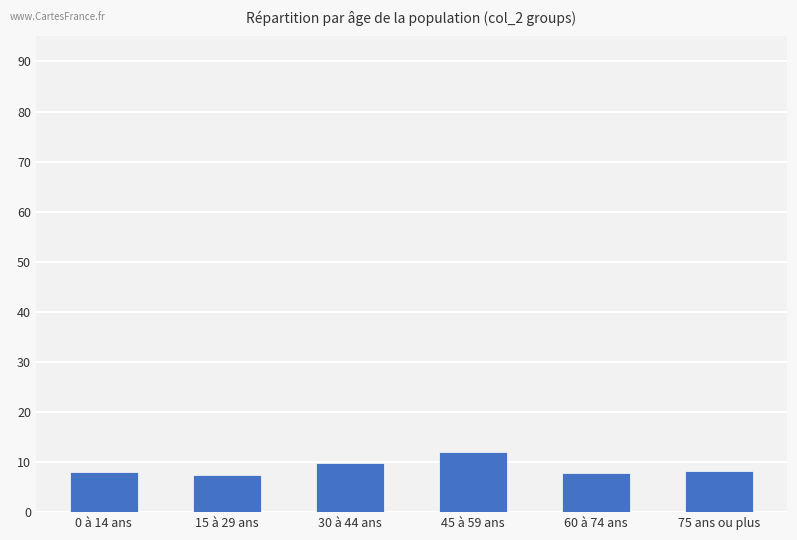

What is the value of the 5th bar from the left?

7.8